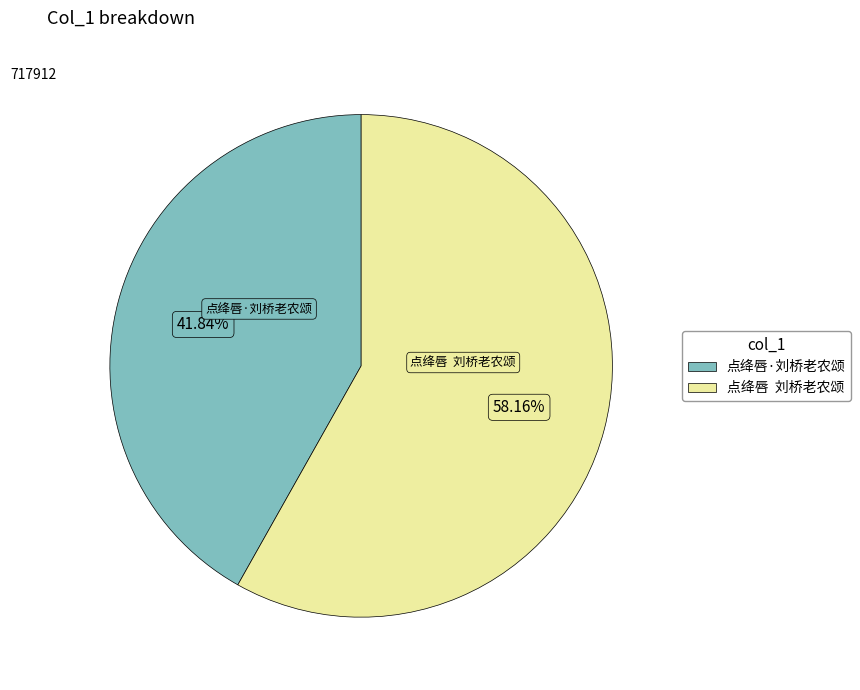

What is the ratio of the value at 点绛唇 刘桥老农颂 to the value at 点绛唇·刘桥老农颂?

1.4